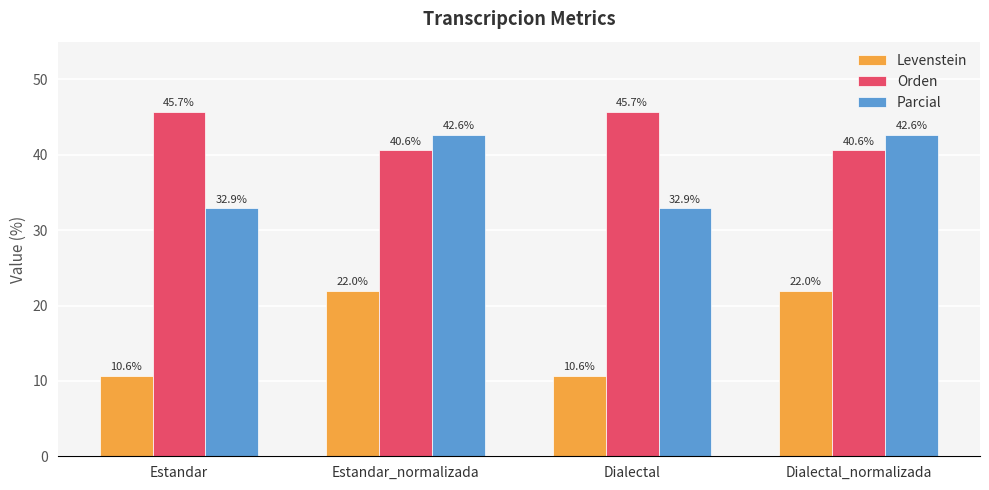

What is the label of the 1st bar from the left?

Estandar